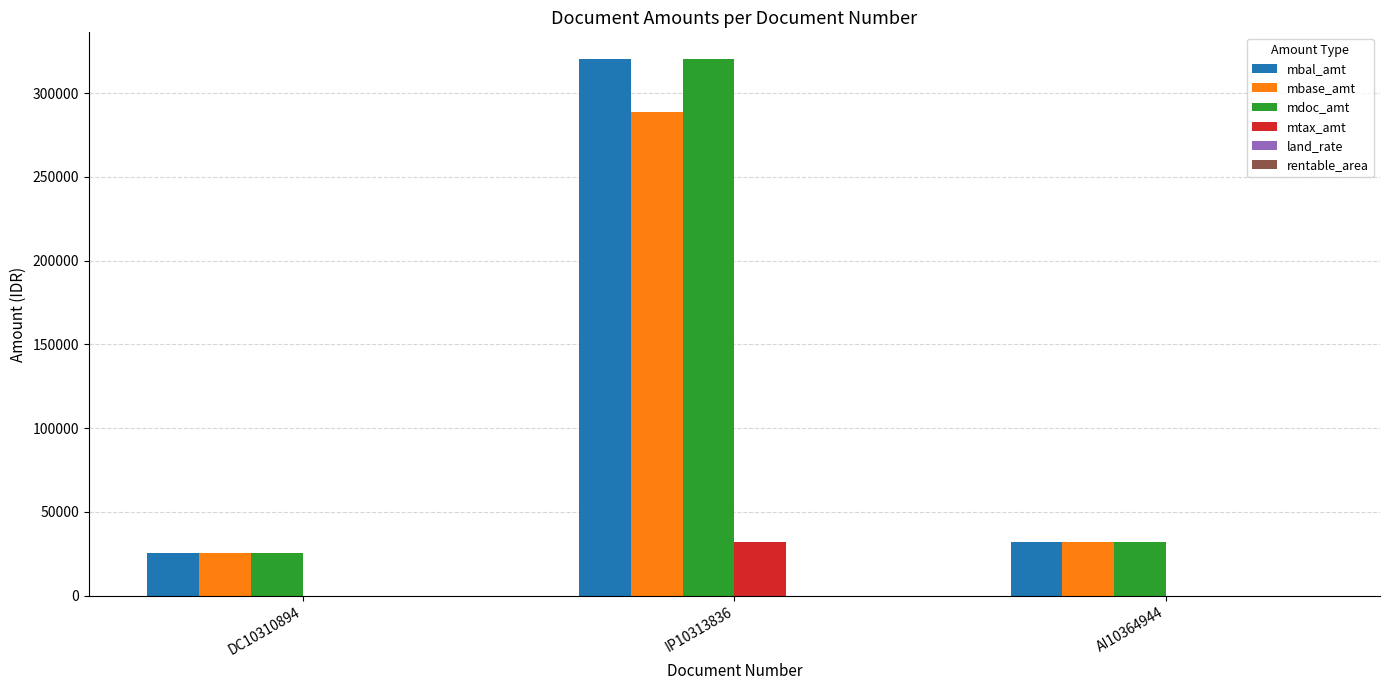

Reading left to right, extract all data points from this chart.

mbal_amt: DC10310894=25162.5	IP10313836=320250.0	AI10364944=32000.0
mbase_amt: DC10310894=25162.5	IP10313836=288513.5	AI10364944=32000.0
mdoc_amt: DC10310894=25162.5	IP10313836=320250.0	AI10364944=32000.0
mtax_amt: DC10310894=0.0	IP10313836=31736.5	AI10364944=0.0